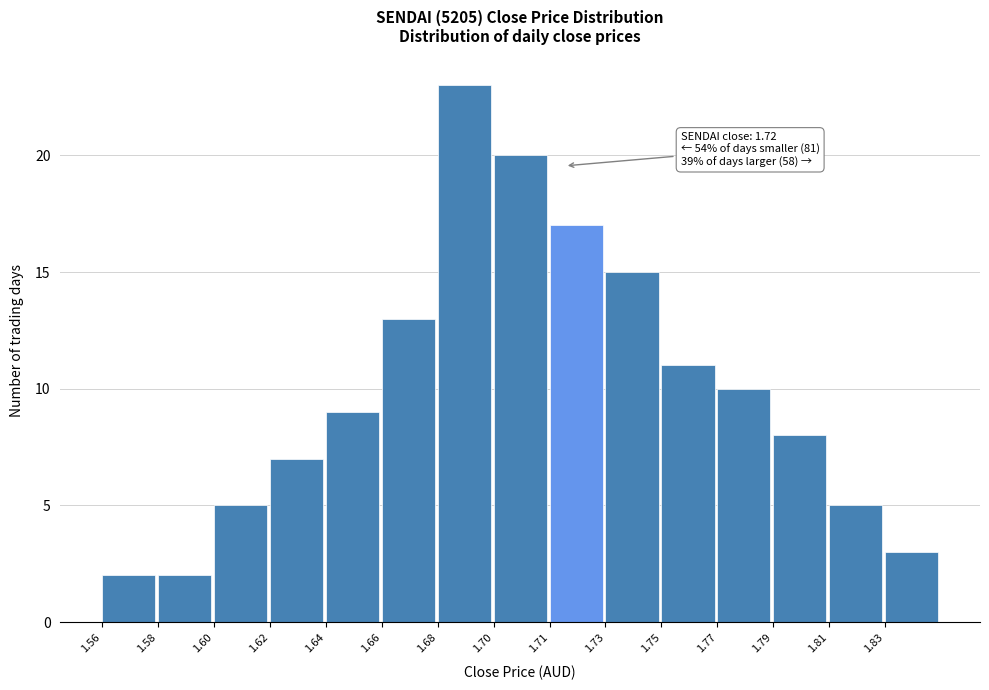

Reading right to left, extract all data points from this chart.

3	5	8	10	11	15	17	20	23	13	9	7	5	2	2